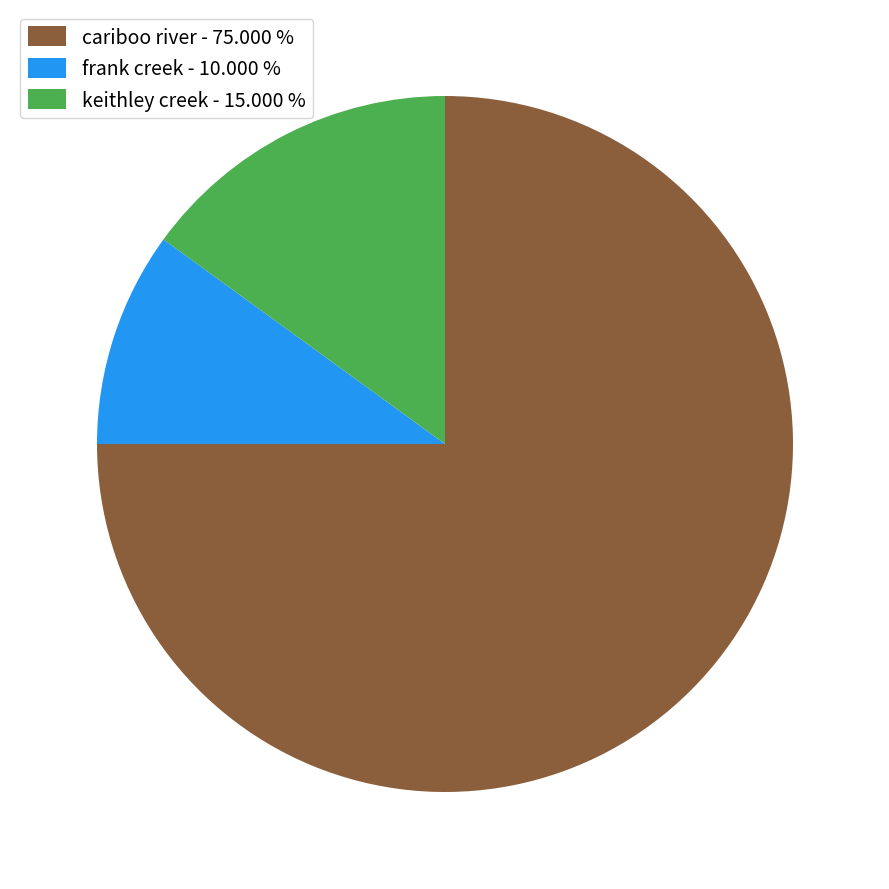

Do frank creek - 10.000 % and cariboo river - 75.000 % together represent more than half of the pie?

Yes